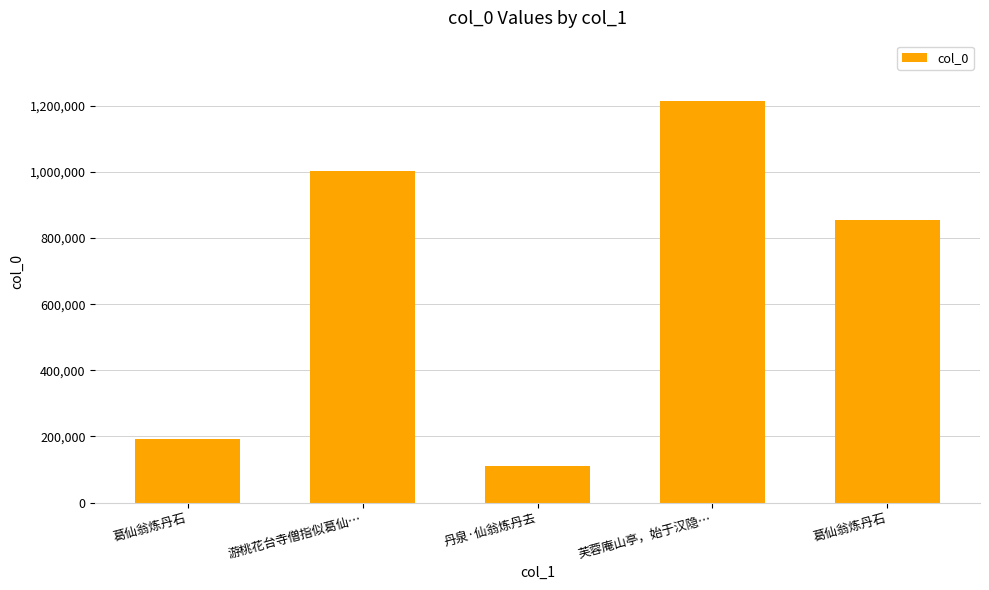

What is the difference between the second highest and second lowest values?

808205